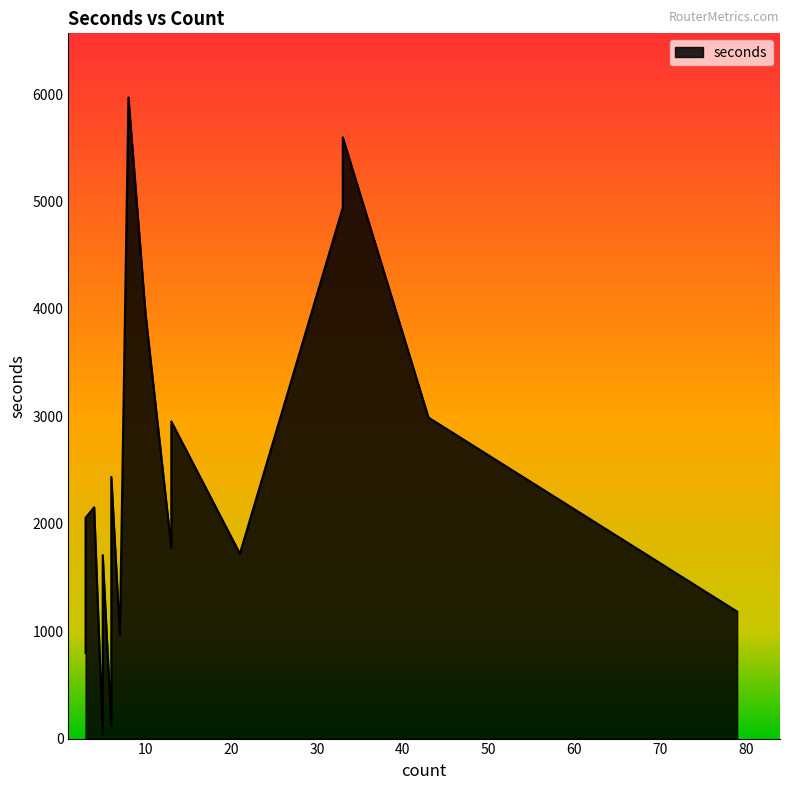

Rank the categories by value from lowest to highest.

5, 6, 3, 7, 79, 5, 21, 13, 3, 4, 13, 6, 13, 43, 10, 33, 33, 8